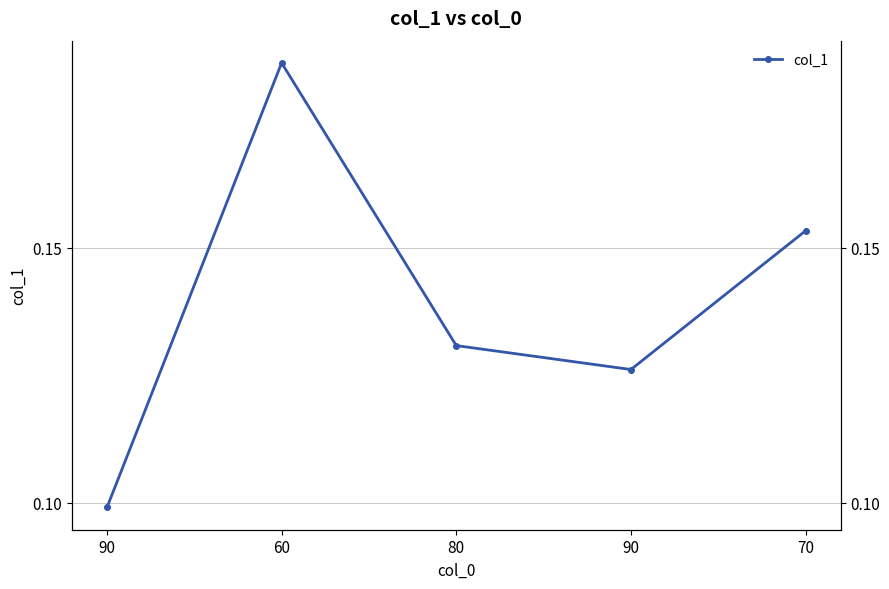

What is the sum of the values at 80 and 90?

0.3